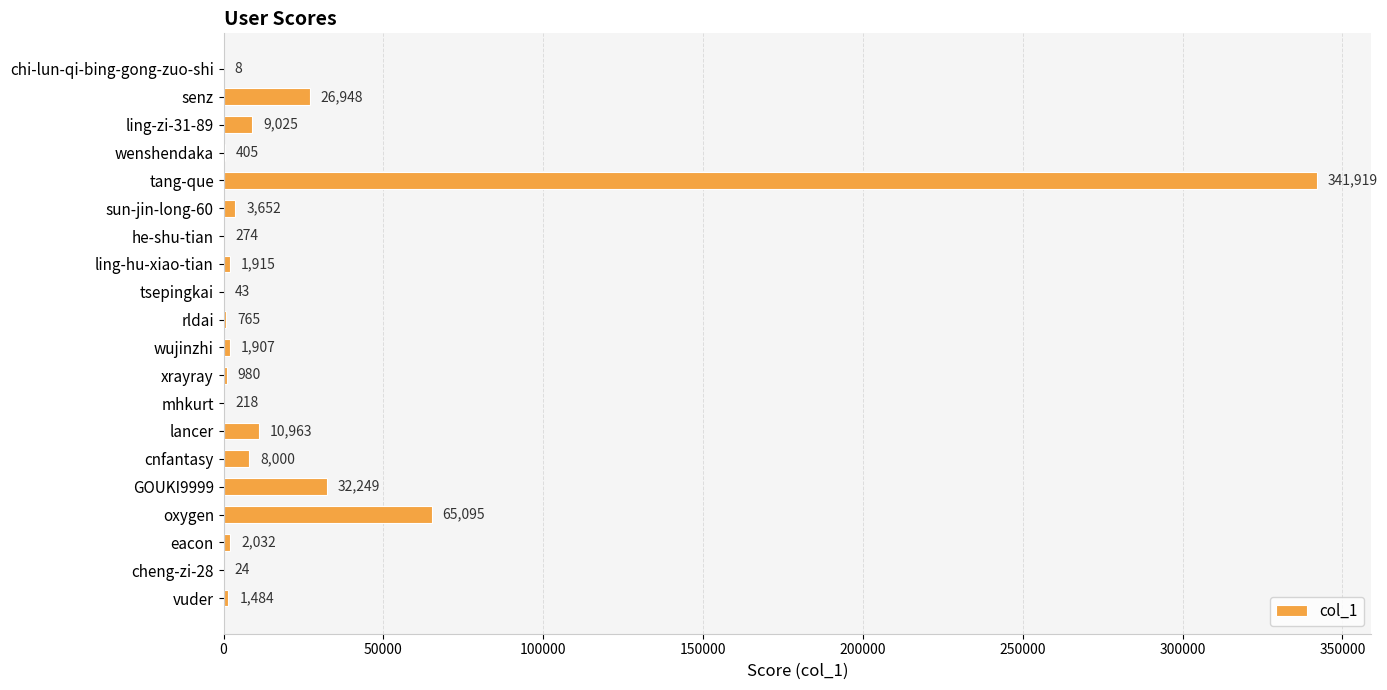

Between ling-hu-xiao-tian and oxygen, which is larger?

oxygen